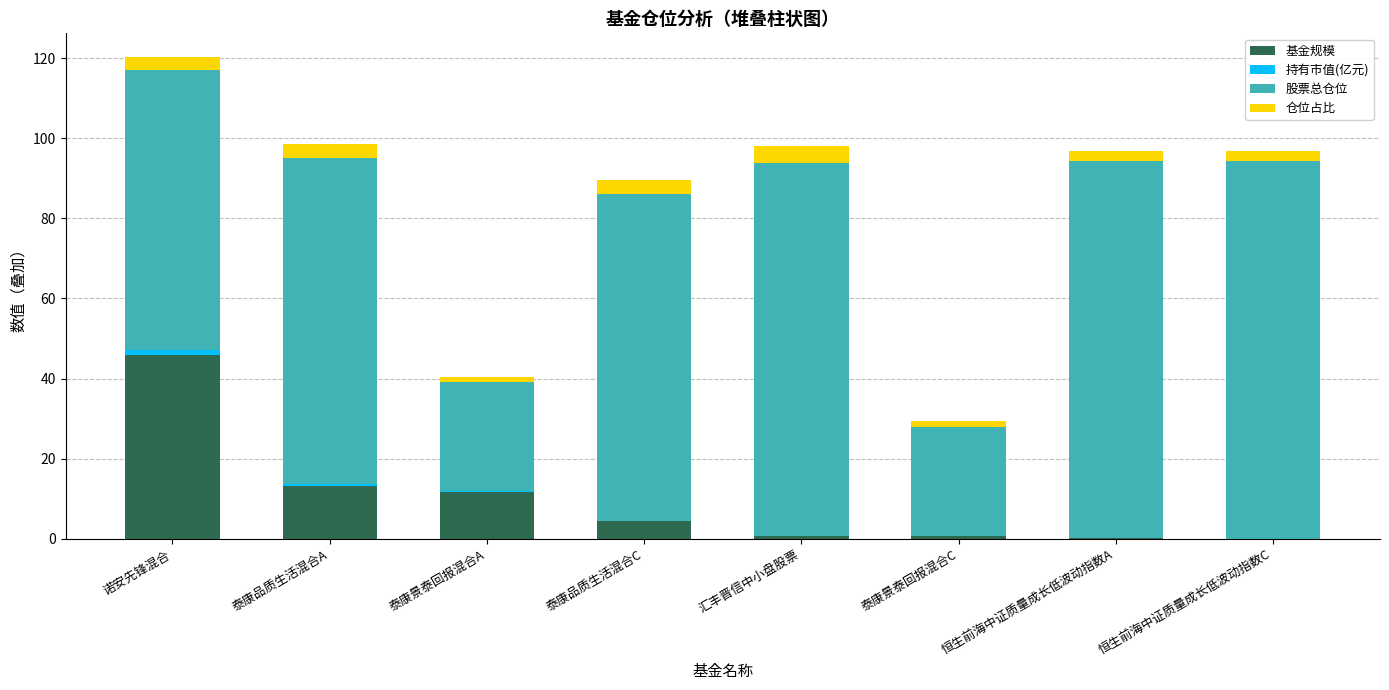

Which category has the highest value in the 基金规模 series?

诺安先锋混合